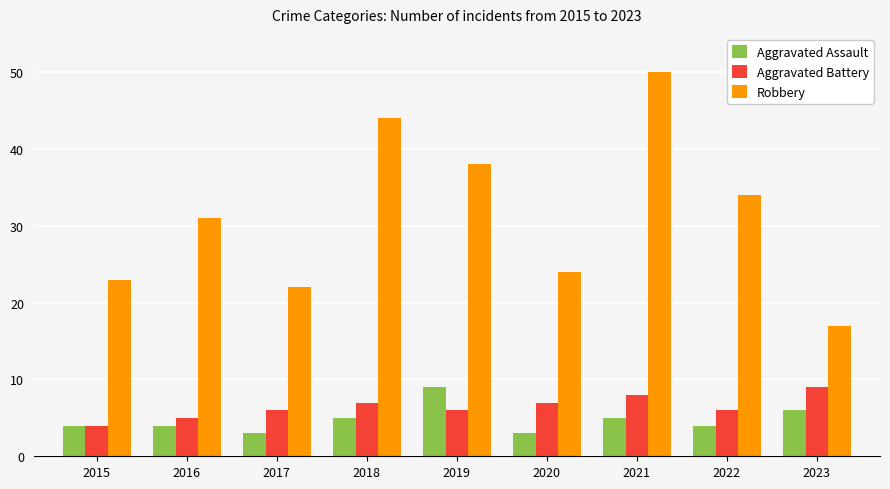

Which series has the largest range (max minus min)?

Robbery